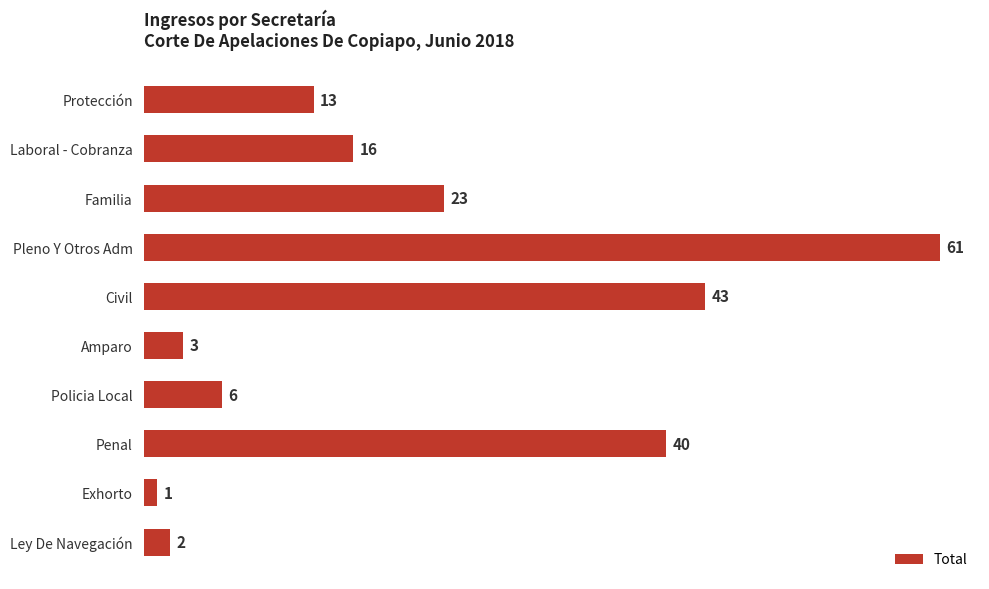

The chart shows a value of 27 at Laboral - Cobranza. True or false?

False